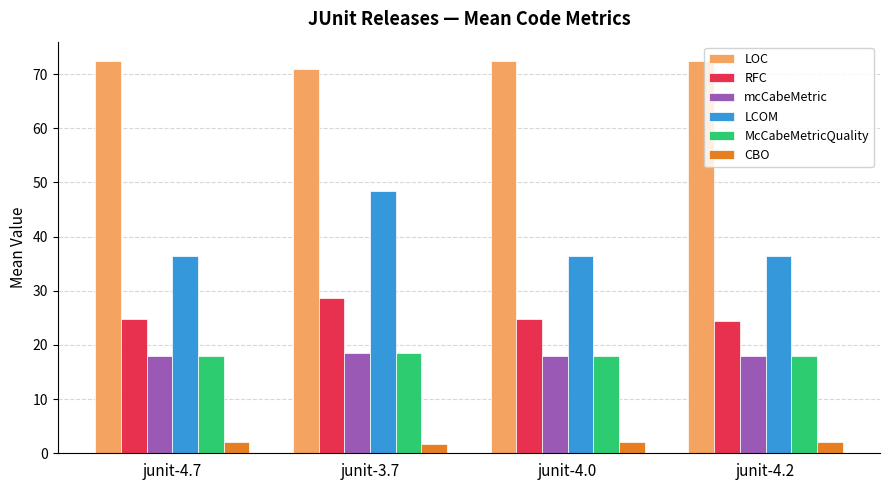

What is the value of the mcCabeMetric bar at the 2nd from the left?

18.5